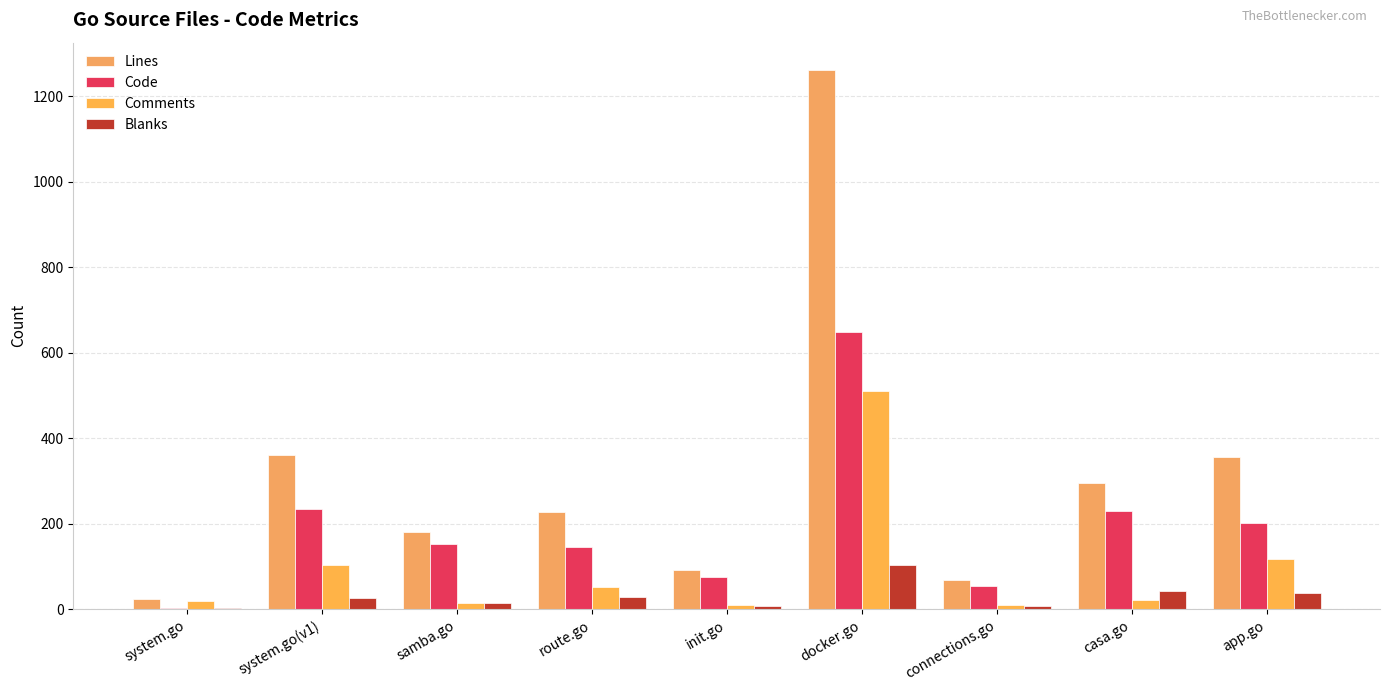

Which series has the widest spread of values?

Lines